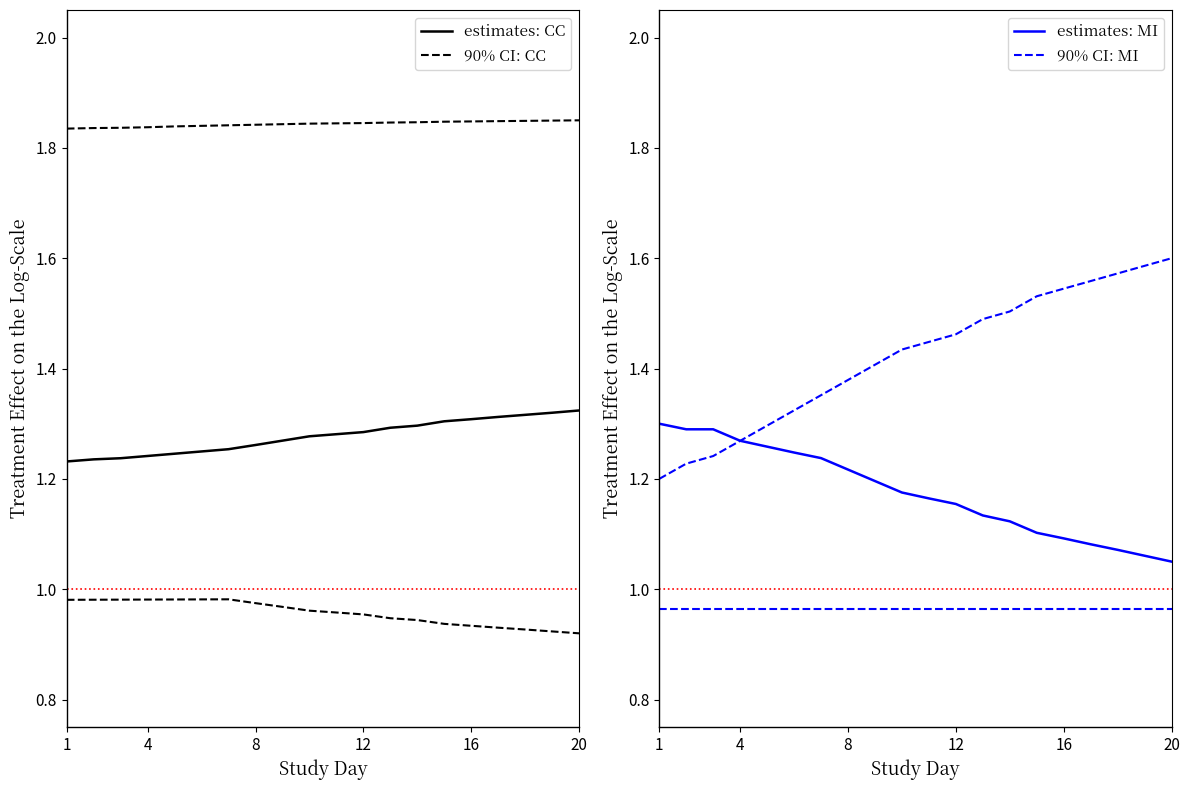

At how many categories does at least one series exceed 1?

20